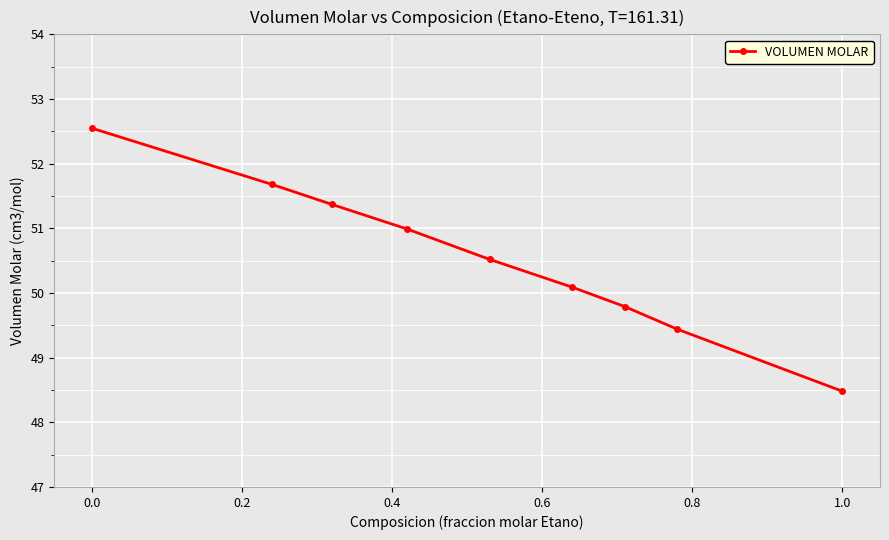

What is the value of the 6th point from the left?

50.1